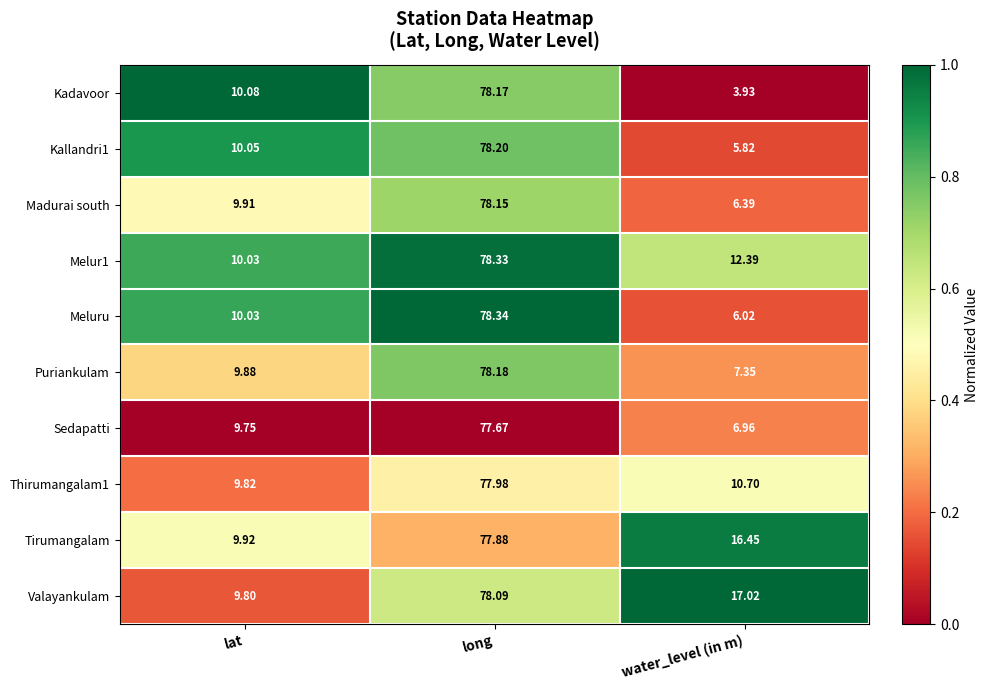

List the labels in order of Thirumangalam1 value, largest first.

long, water_level (in m), lat